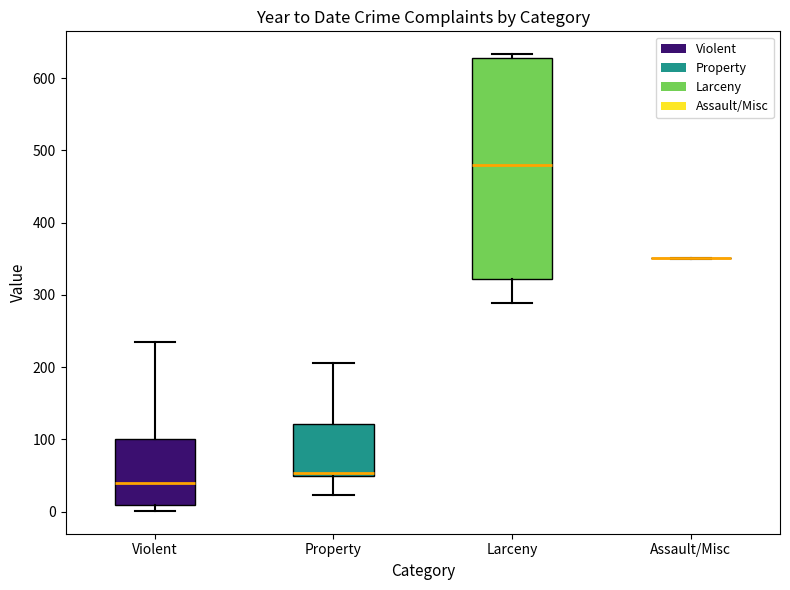

Reading left to right, transcribe this box plot: for each box, give where its median line is, the range the box spans, and where its two whiskers end, as read against the y-axis. The values are not printed on the chart, so give them approximately, as read against the axis.

Violent: median 40, box 10 to 100, whiskers 0 to 240
Property: median 50 (just above the box's lower edge), box 50 to 120, whiskers 20 to 210
Larceny: median 480, box 320 to 630, whiskers 290 to 630 (just above the box's upper edge)
Assault/Misc: box collapsed to a line at 350, whiskers 350 to 350